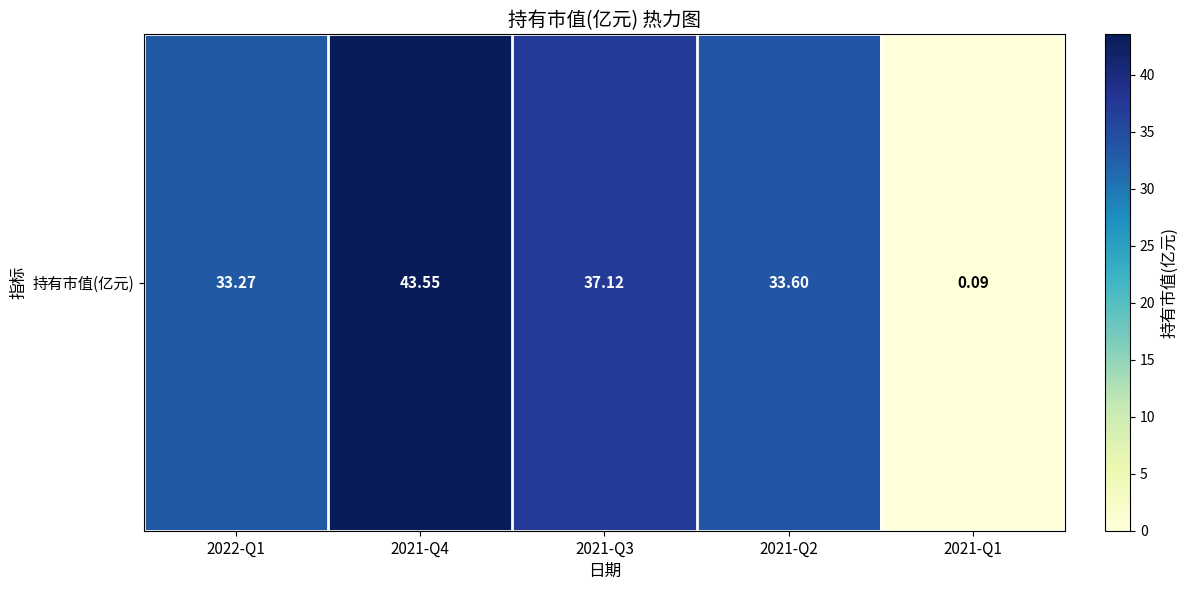

What is the greatest value displayed?

43.5